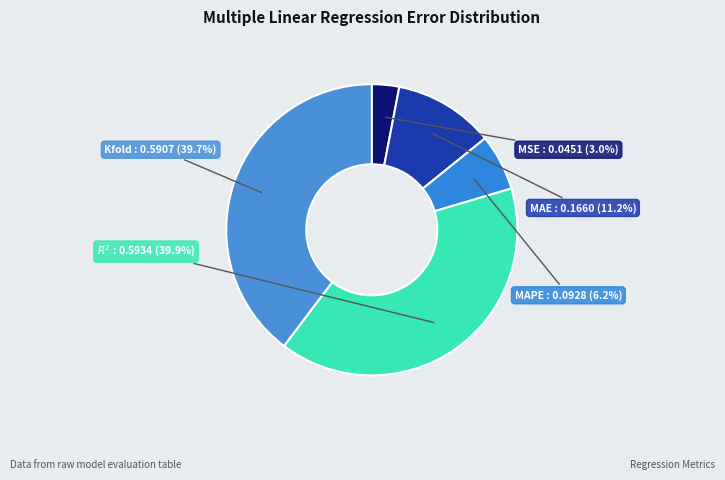

To the nearest percent, what is the combined percentage of Kfold and $R^2$?

80%